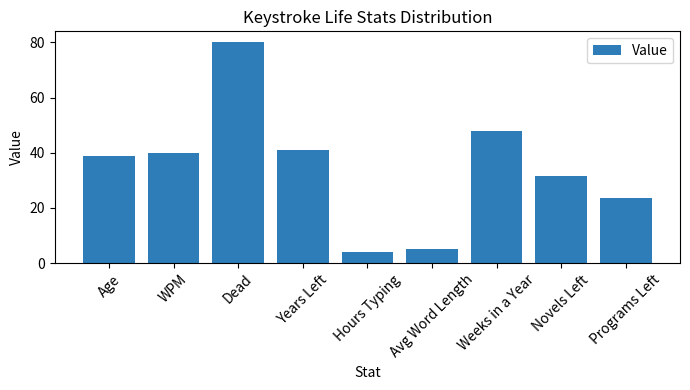

How many values are below 39?

4